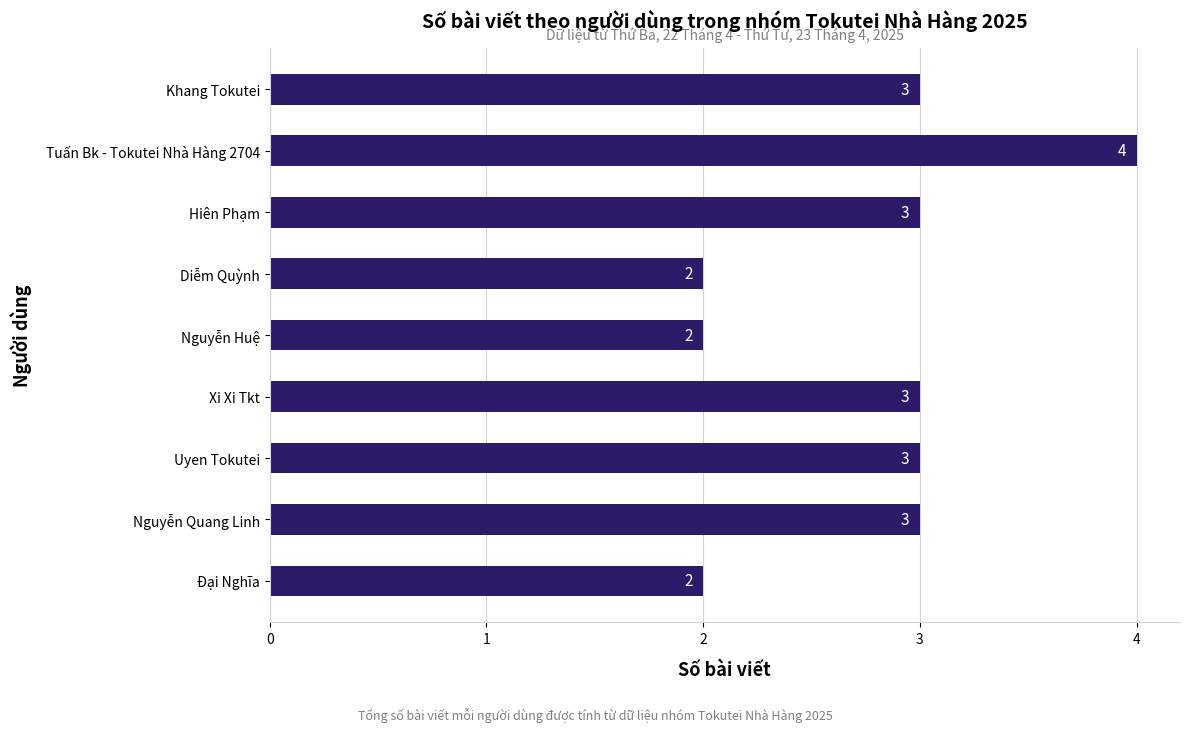

Count the number of data series in this chart.

1